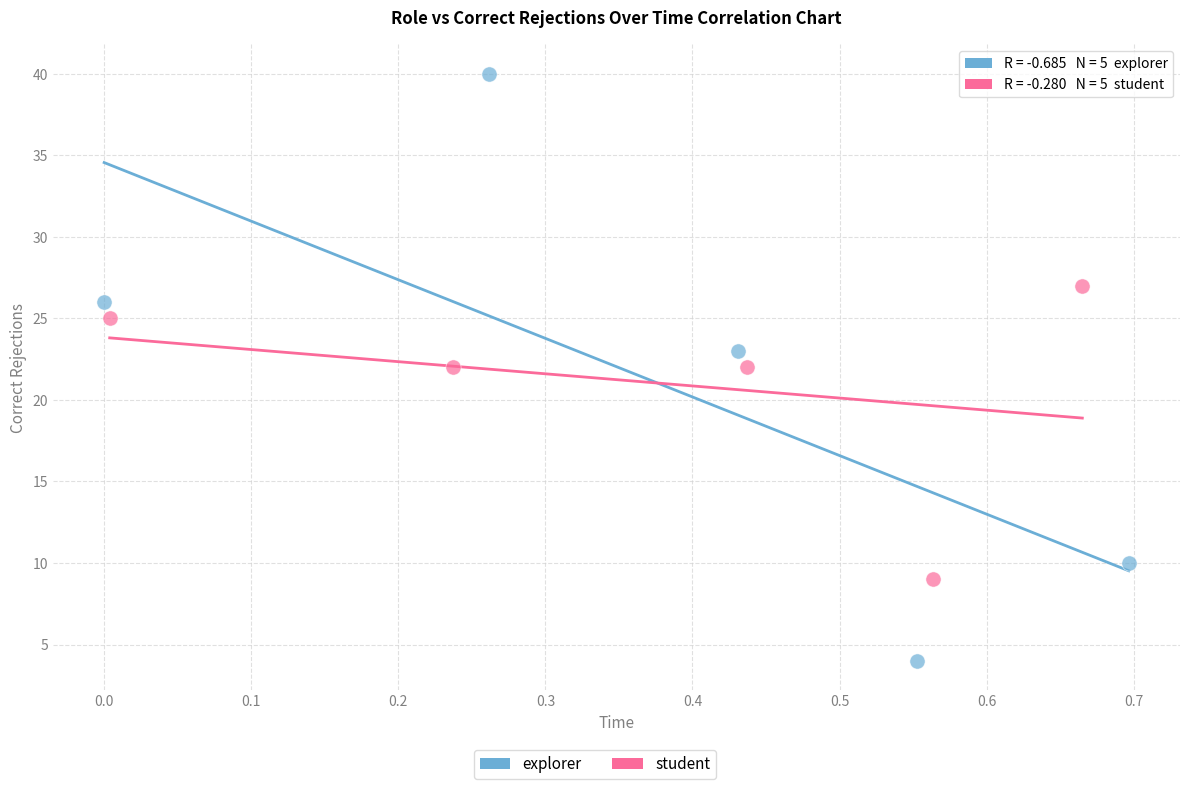

Which series has the widest spread of Y values?

explorer